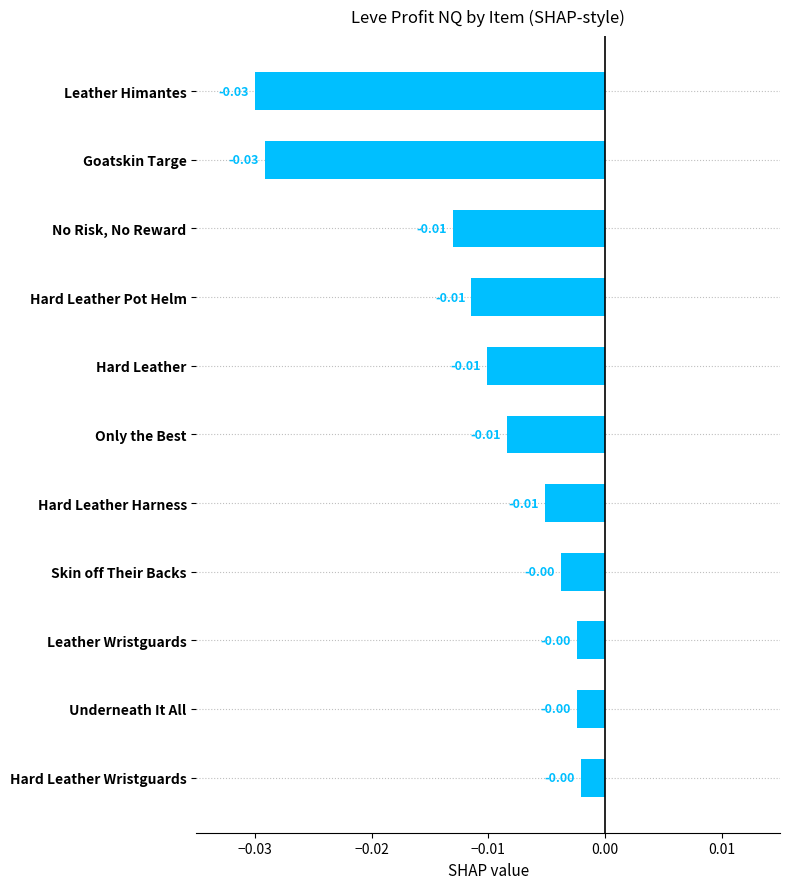

Between Hard Leather Wristguards and Goatskin Targe, which is larger?

Hard Leather Wristguards